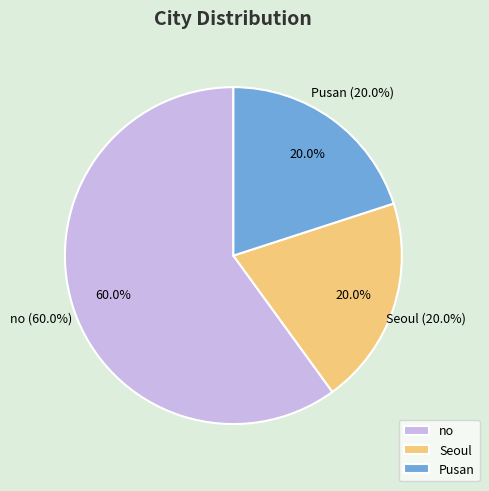

Is it true that no is 66% of the pie?

False